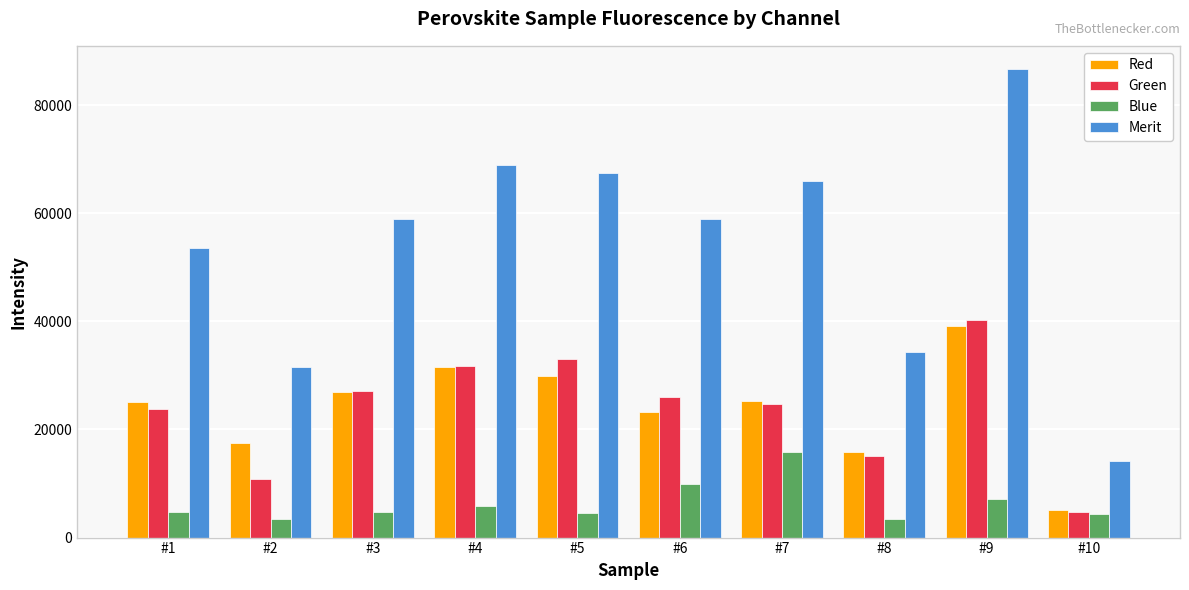

Which series has the widest spread of values?

Merit